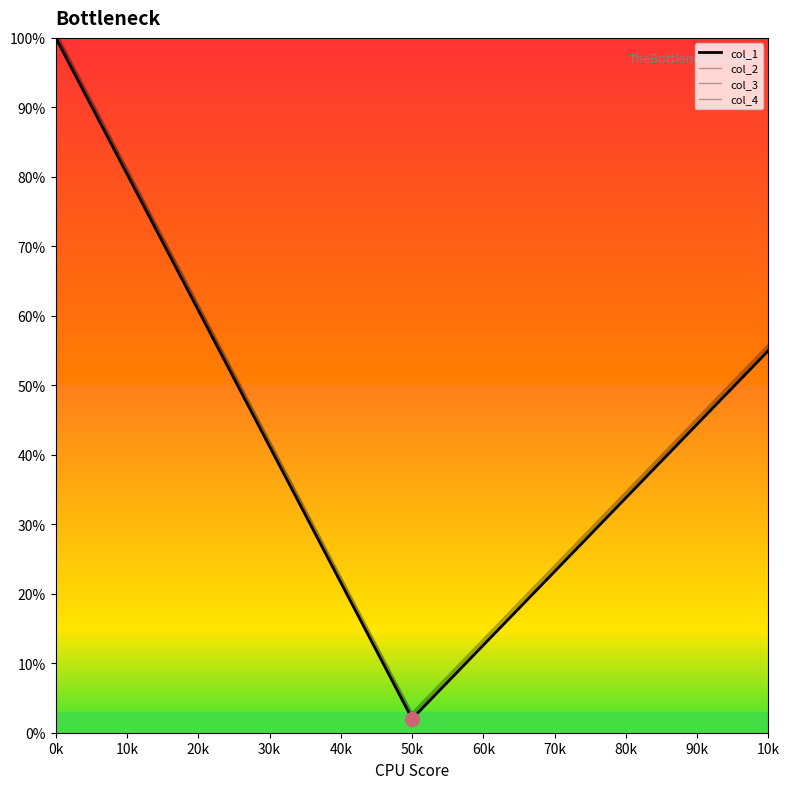

Does the chart display data point markers on the line(s)?

No